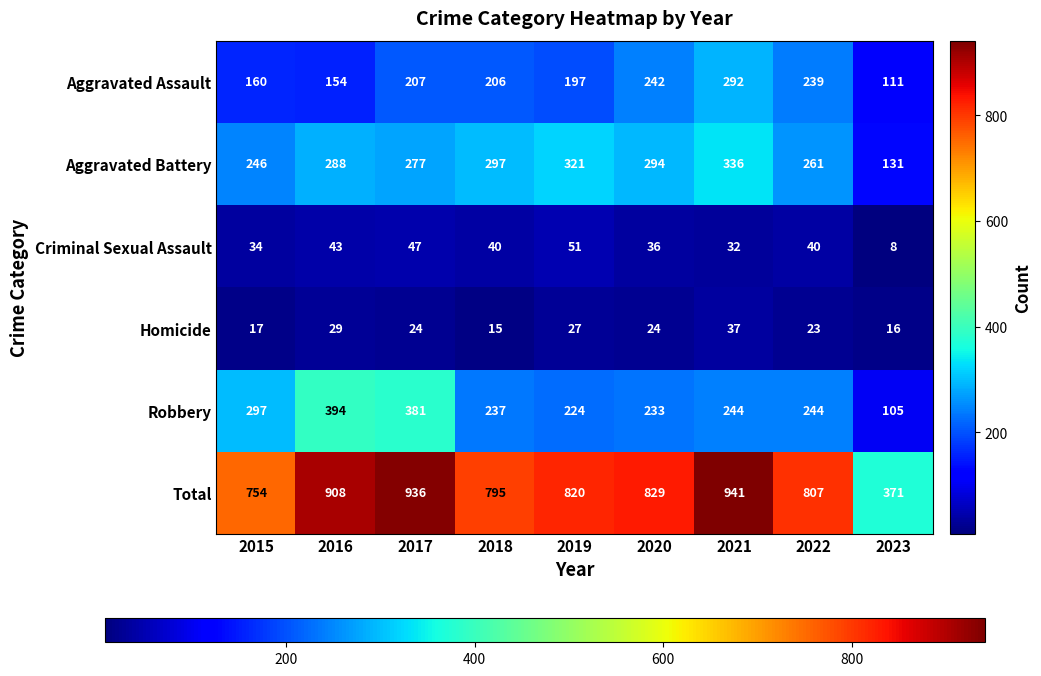

What is the difference between the second highest and second lowest values in the Aggravated Assault series?

88